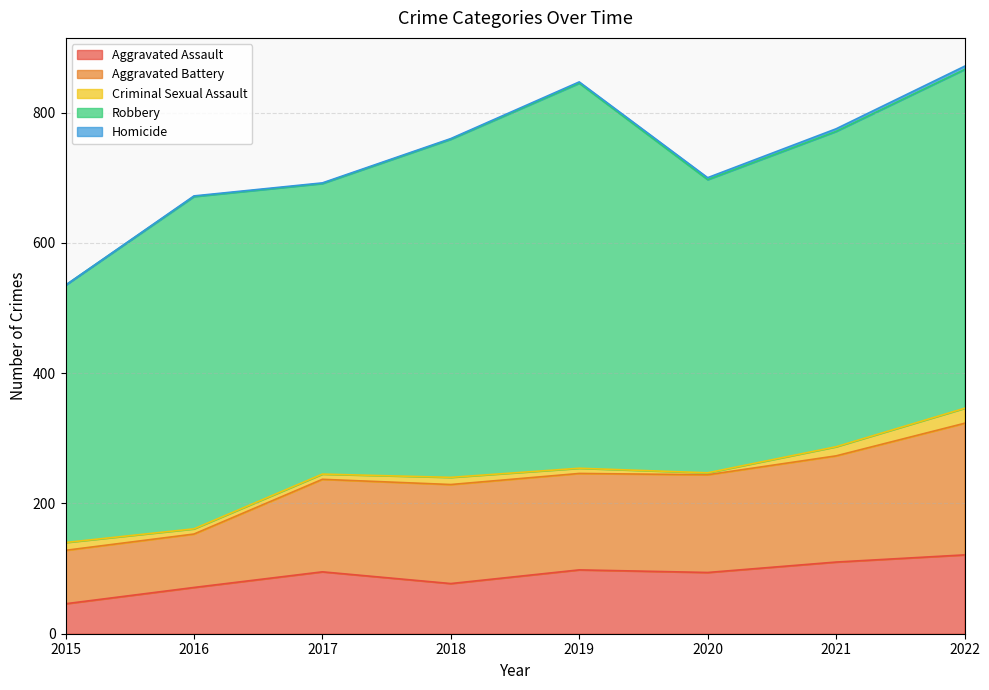

At how many categories does at least one series exceed 310?

8